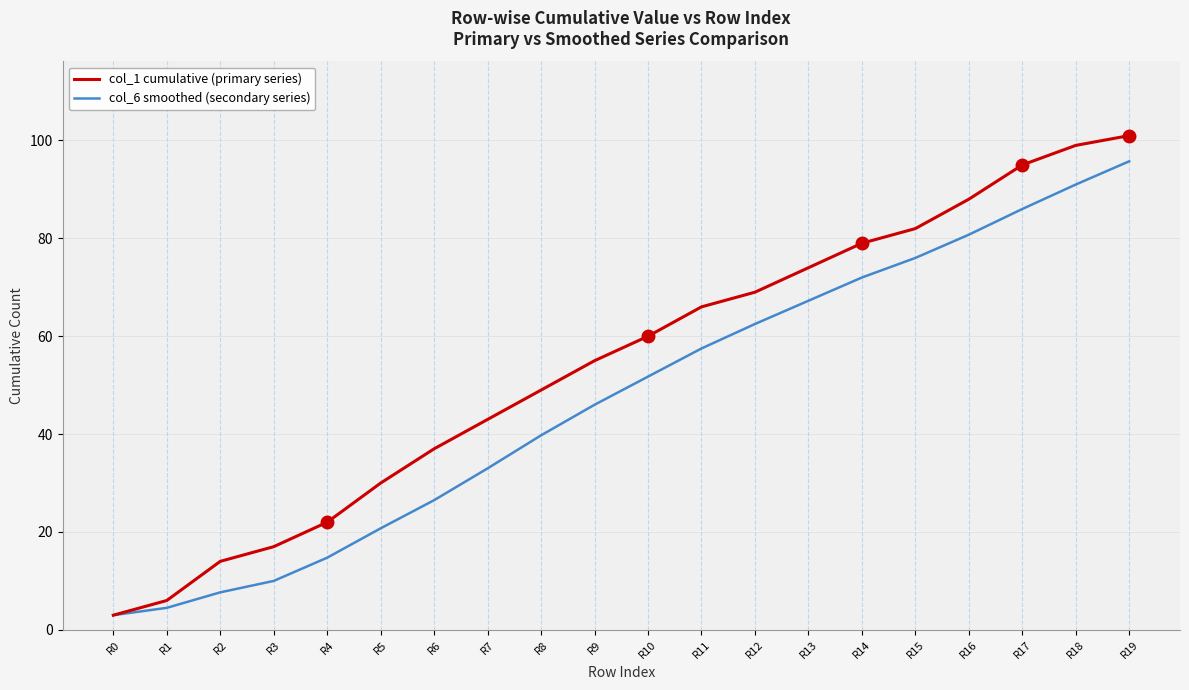

What is the lowest value of the col_1 cumulative (primary series) series?

3.0